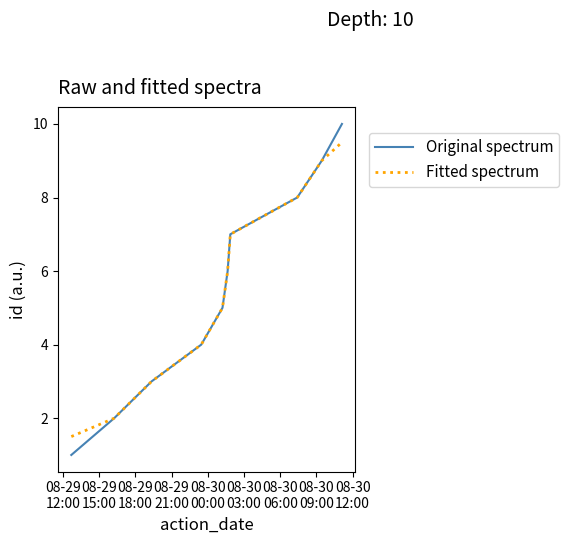

What is the average value of the Fitted spectrum series?

5.5